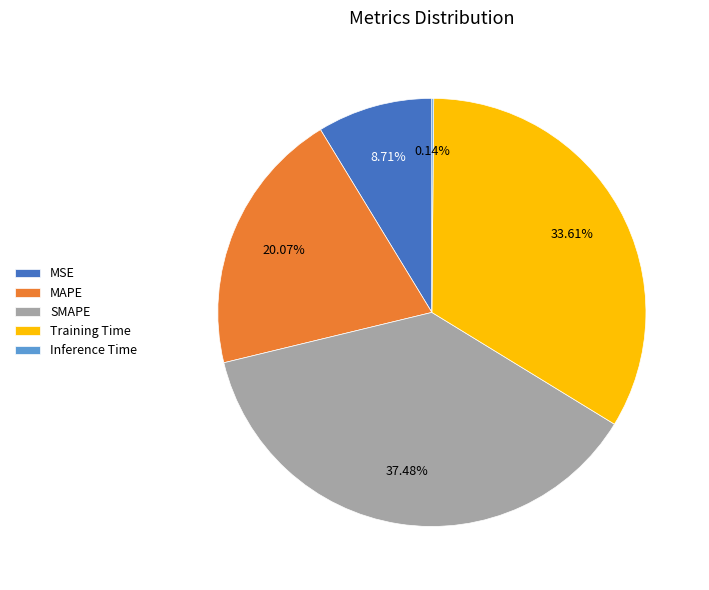

Does any single category account for the majority?

No